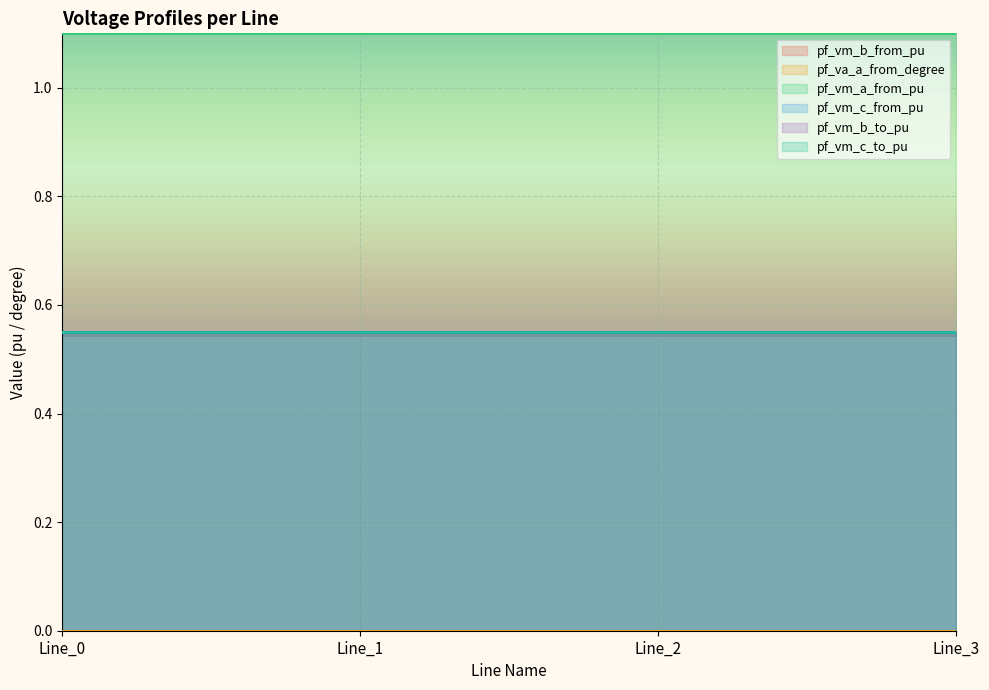

What are all the series names shown in the legend?

pf_vm_b_from_pu, pf_va_a_from_degree, pf_vm_a_from_pu, pf_vm_c_from_pu, pf_vm_b_to_pu, pf_vm_c_to_pu